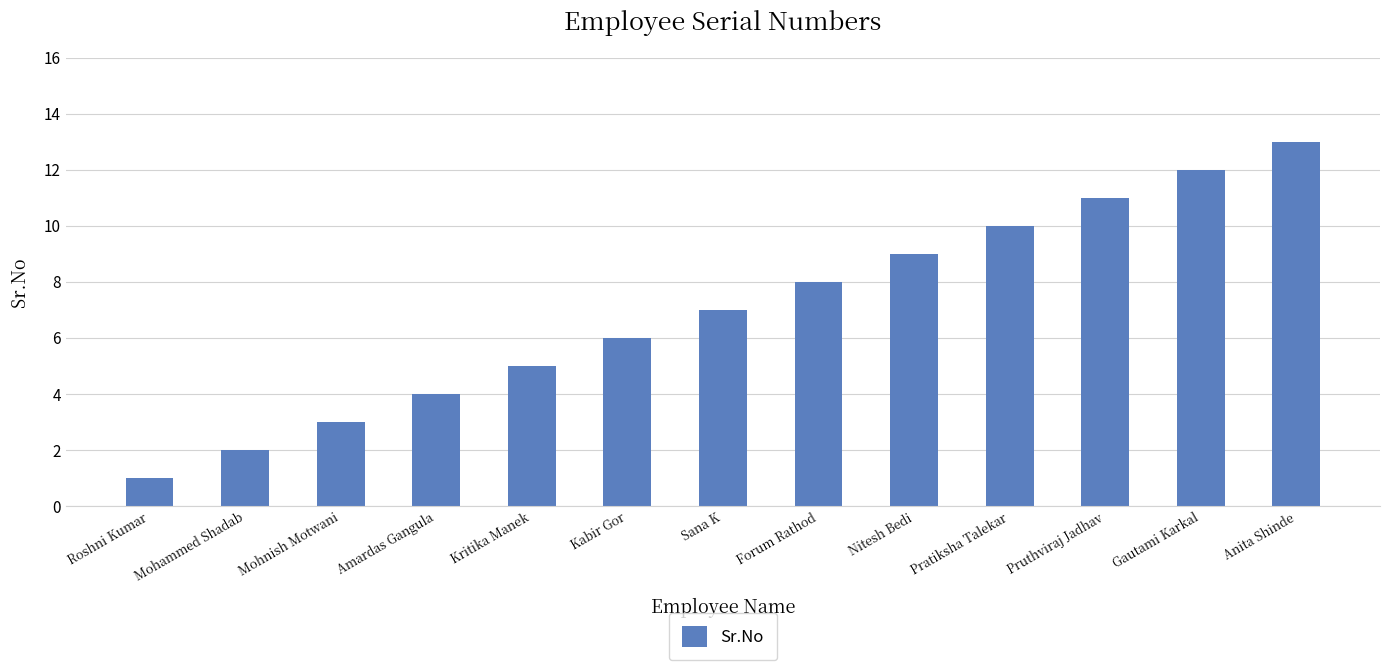

The value at Nitesh Bedi is 12. True or false?

False